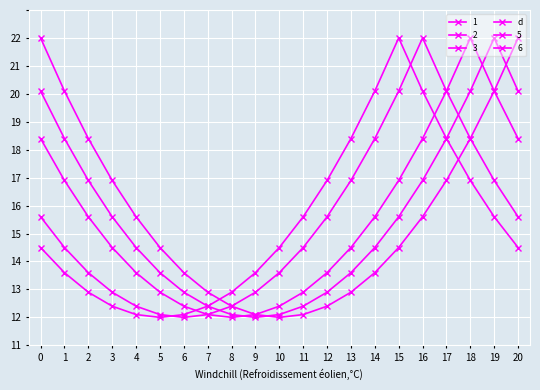

Which series has the largest total across all categories?

1